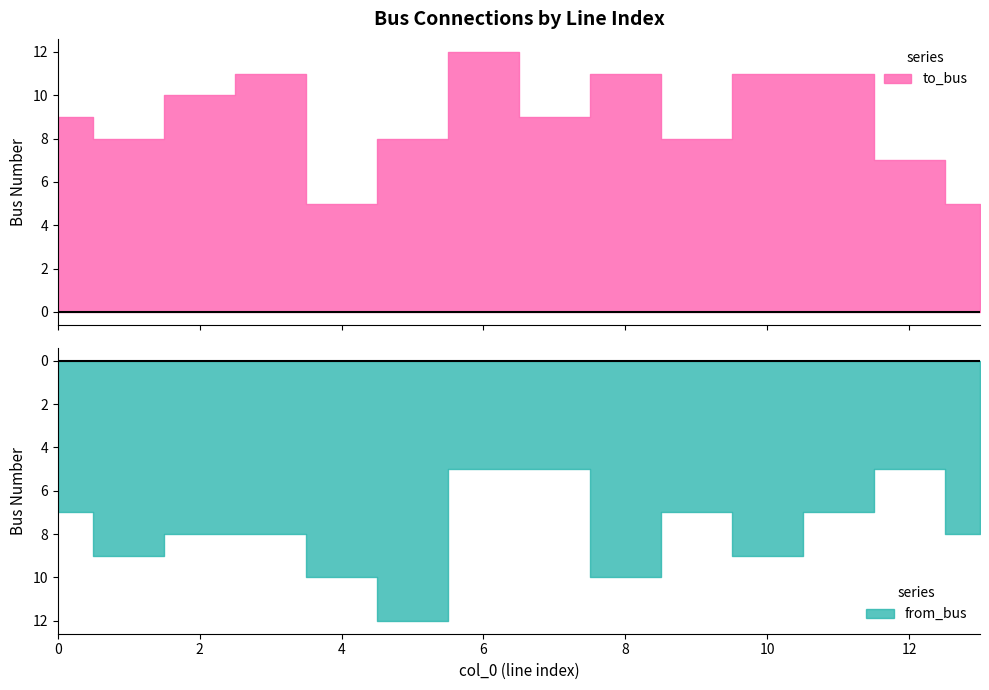

Which has a higher value, 10 or 12?

10